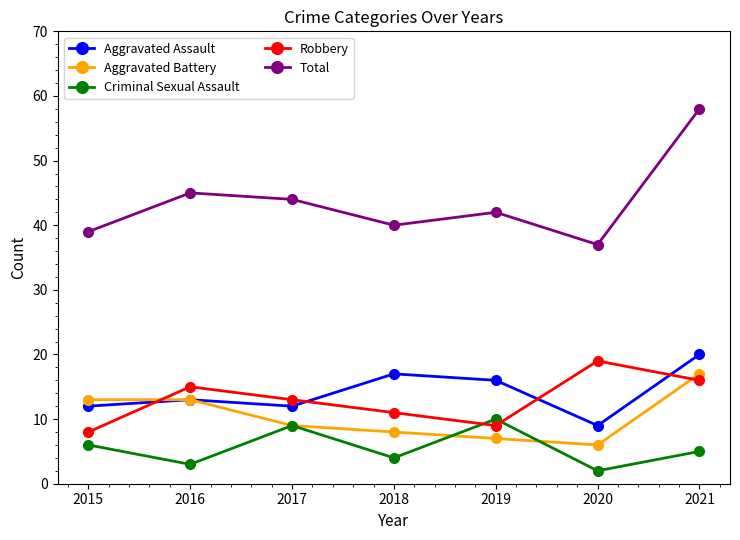

The Criminal Sexual Assault series shows 2 at 2020. True or false?

True